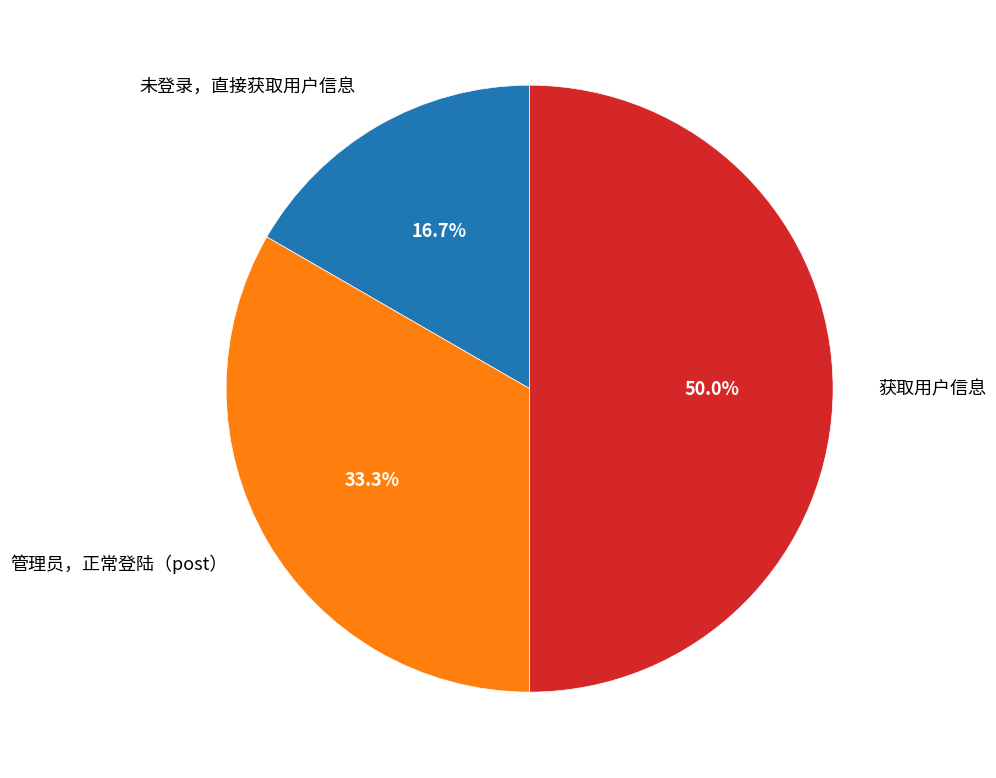

Count the number of slices in the pie.

3